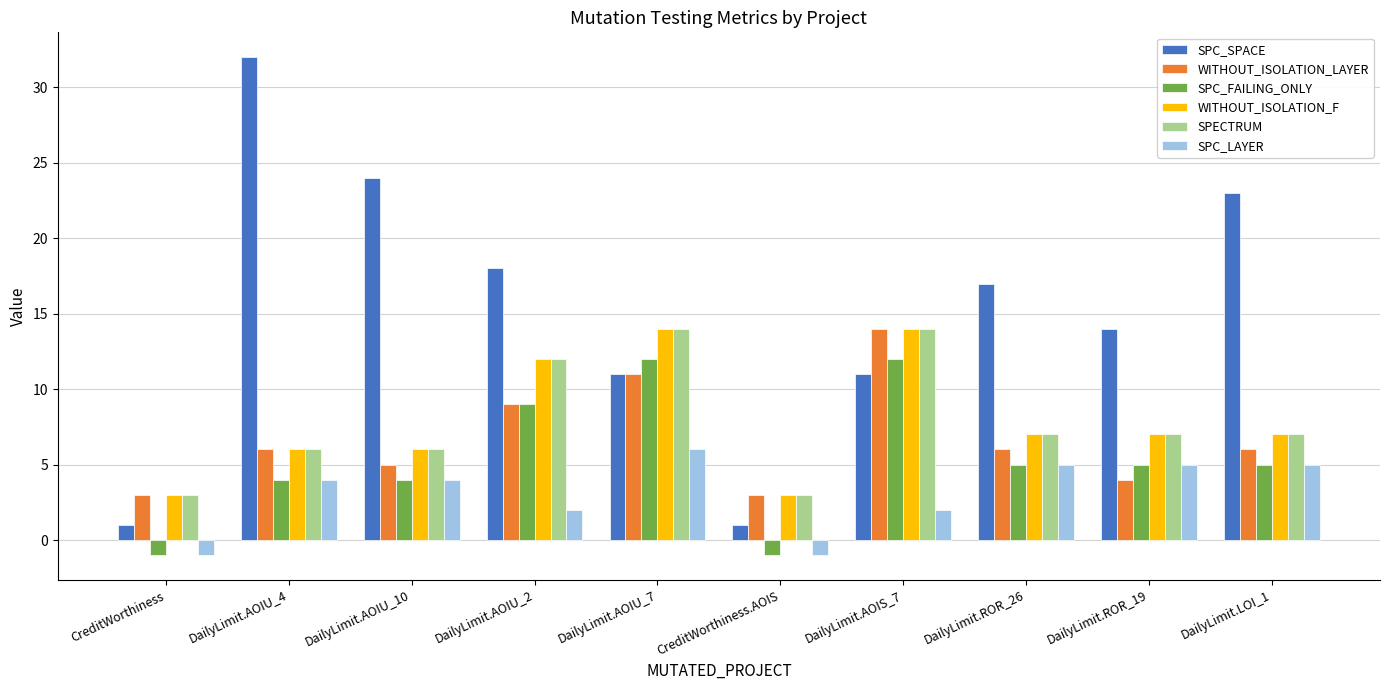

How many bars are there in total?

60